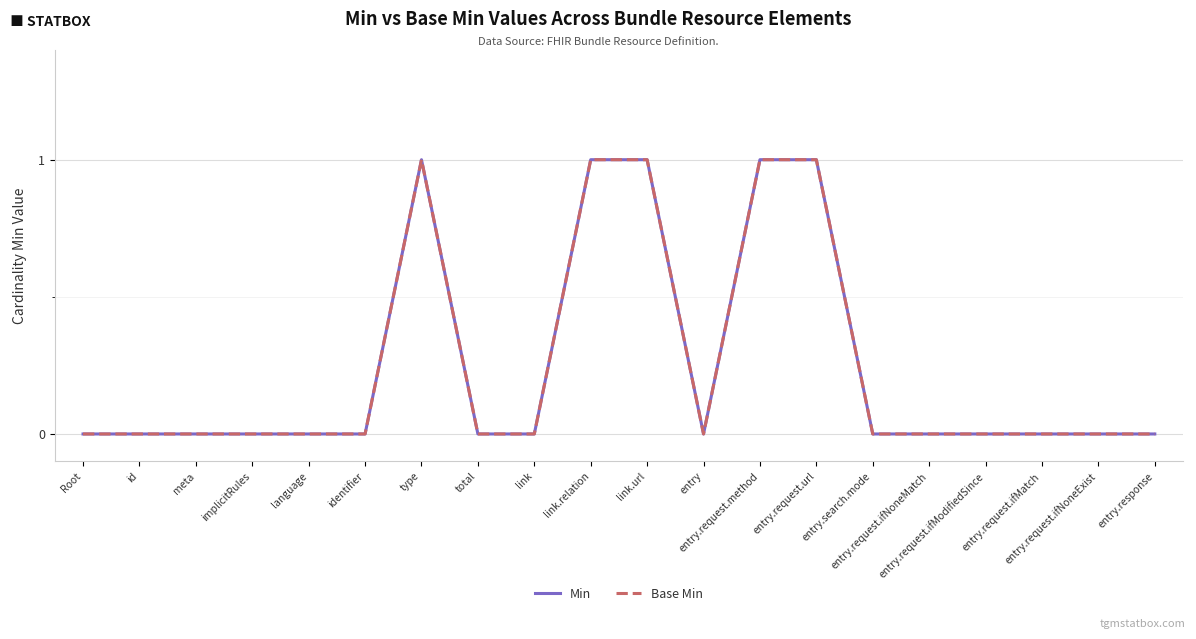

Reading right to left, transcribe all the data shown in this chart.

Min: entry.response=0	entry.request.ifNoneExist=0	entry.request.ifMatch=0	entry.request.ifModifiedSince=0	entry.request.ifNoneMatch=0	entry.search.mode=0	entry.request.url=1	entry.request.method=1	entry=0	link.url=1	link.relation=1	link=0	total=0	type=1	identifier=0	language=0	implicitRules=0	meta=0	id=0	Root=0
Base Min: entry.response=0	entry.request.ifNoneExist=0	entry.request.ifMatch=0	entry.request.ifModifiedSince=0	entry.request.ifNoneMatch=0	entry.search.mode=0	entry.request.url=1	entry.request.method=1	entry=0	link.url=1	link.relation=1	link=0	total=0	type=1	identifier=0	language=0	implicitRules=0	meta=0	id=0	Root=0